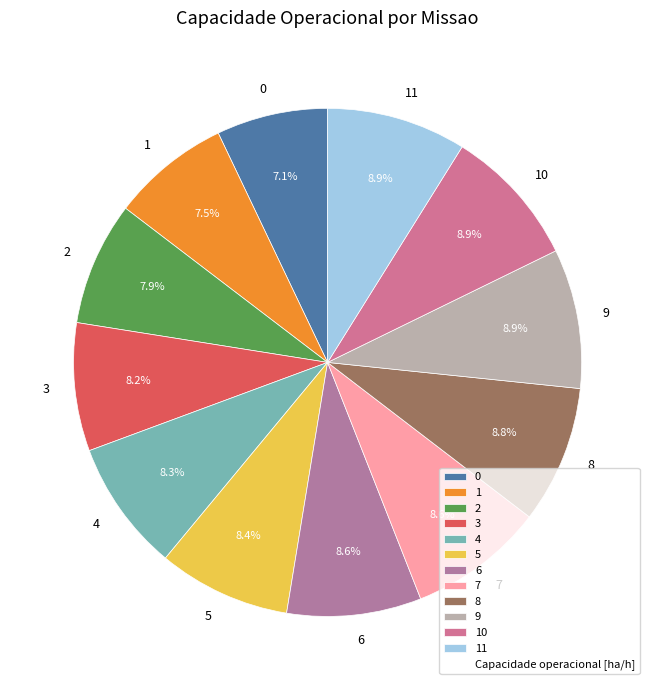

True or false: 8 accounts for 9% of the total.

True